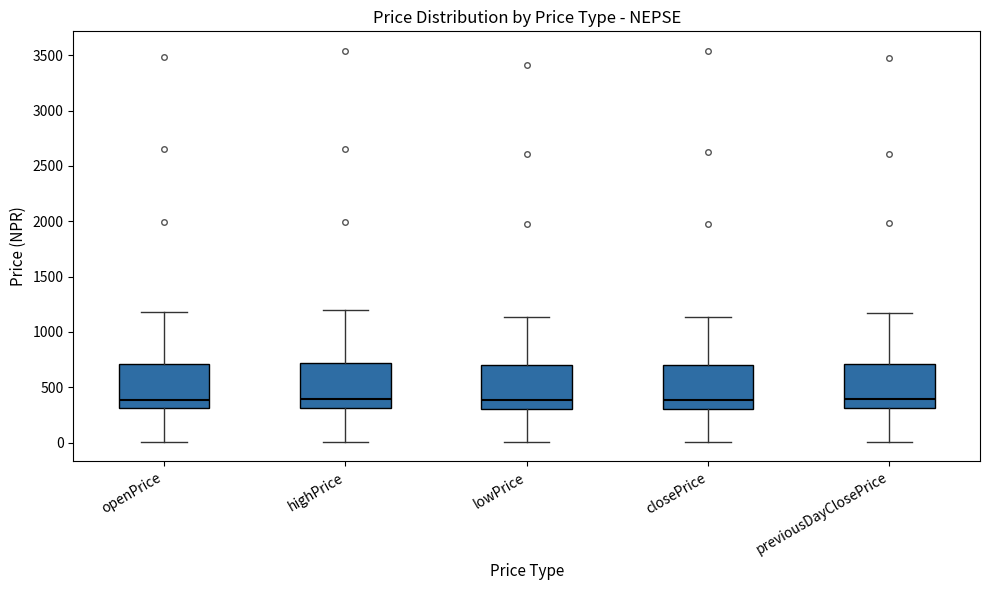

Where is the lower edge of the box for previousDayClosePrice on the y-axis? The values are not printed on the chart, so give them approximately, as read against the axis.

300